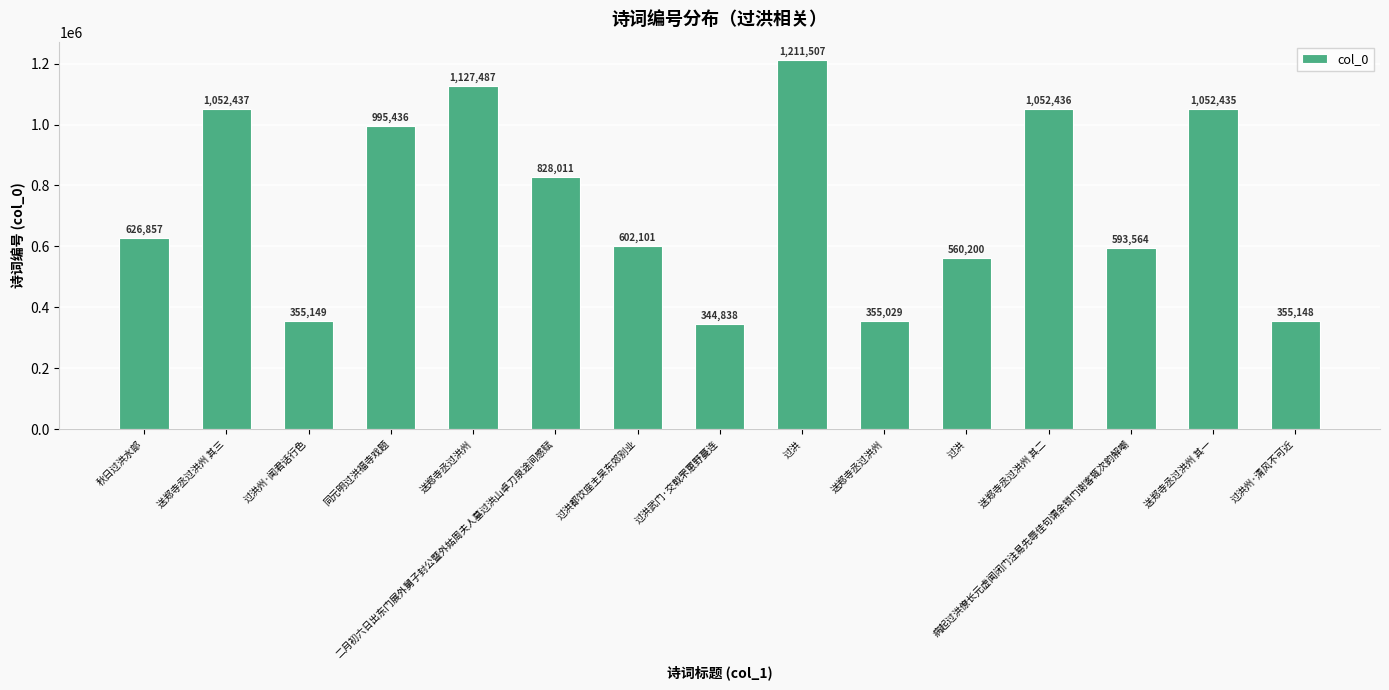

Does the chart contain any negative values?

No